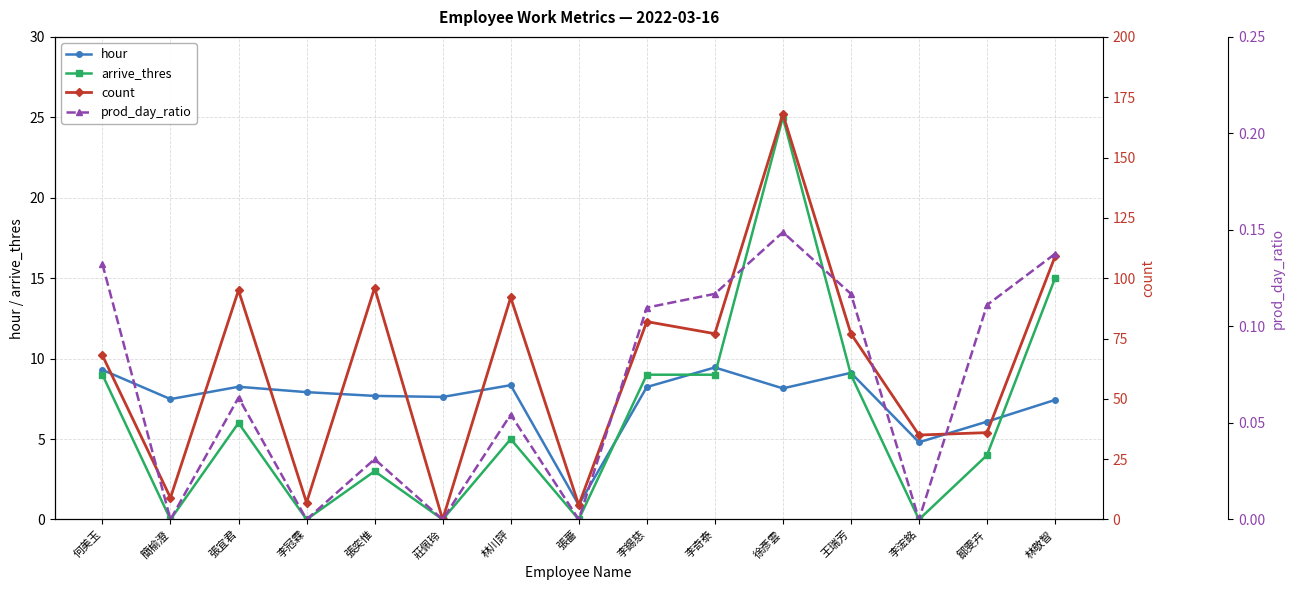

What is the value of the arrive_thres point at the 12th from the left?

9.0